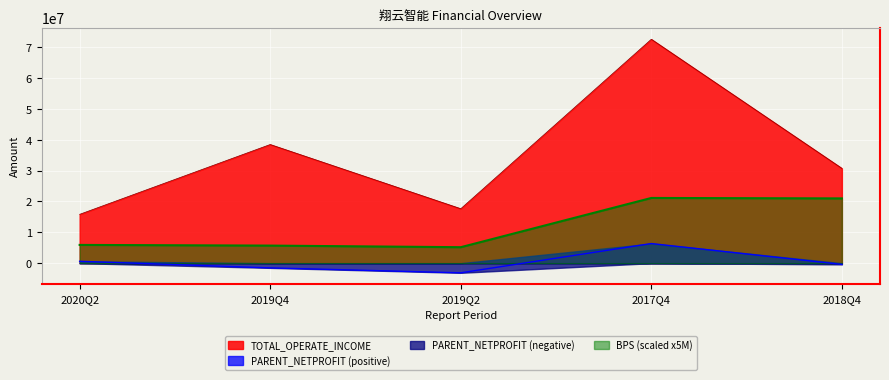

At 2019Q2, list the series in order from largest to smallest.

TOTAL_OPERATE_INCOME, BPS (scaled x5M), PARENT_NETPROFIT (positive), PARENT_NETPROFIT (negative)